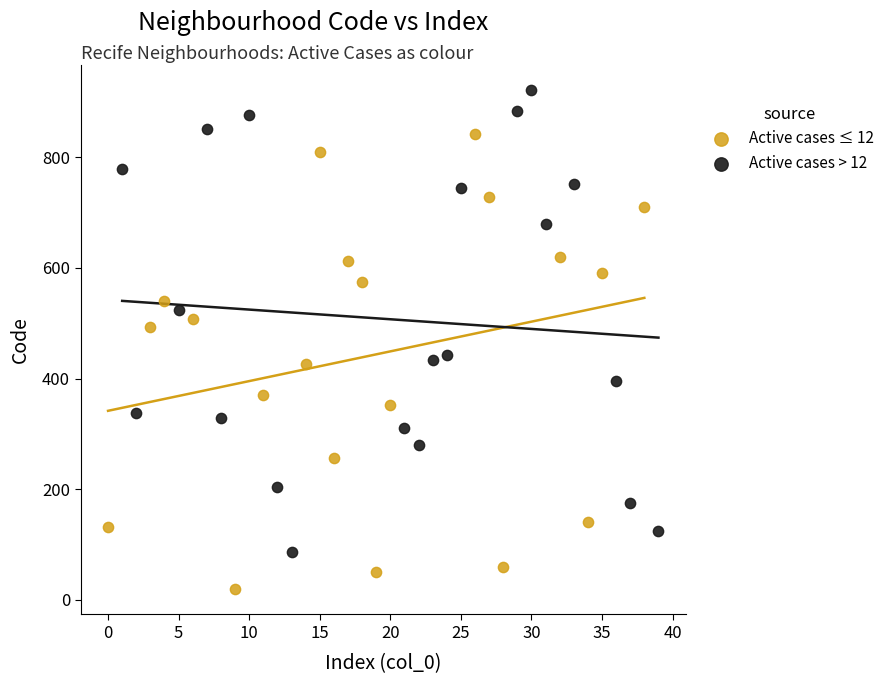

Which series contains the highest Y value?

Active cases > 12